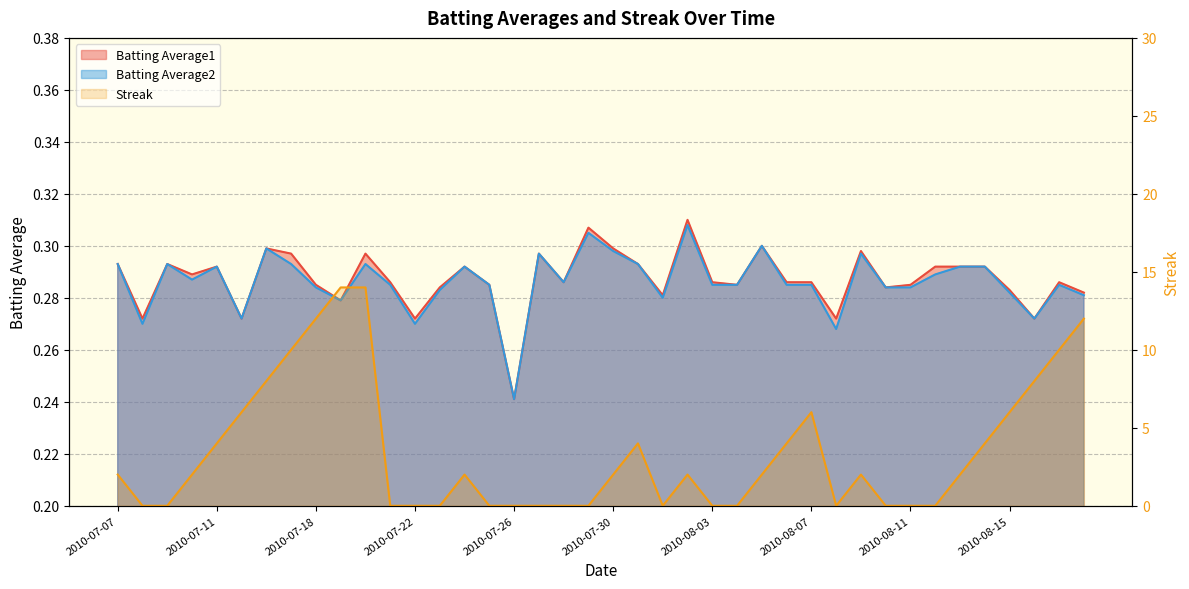

At which category is the sum across all series the highest?

2010-07-20